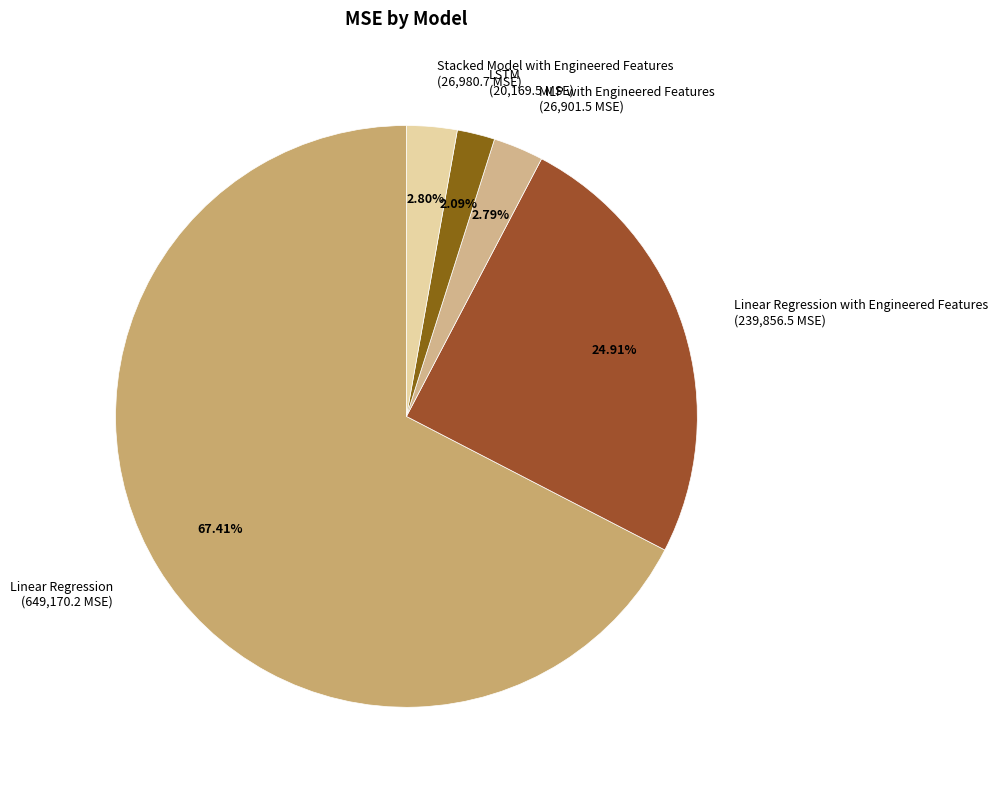

How many segments does this pie chart have?

5